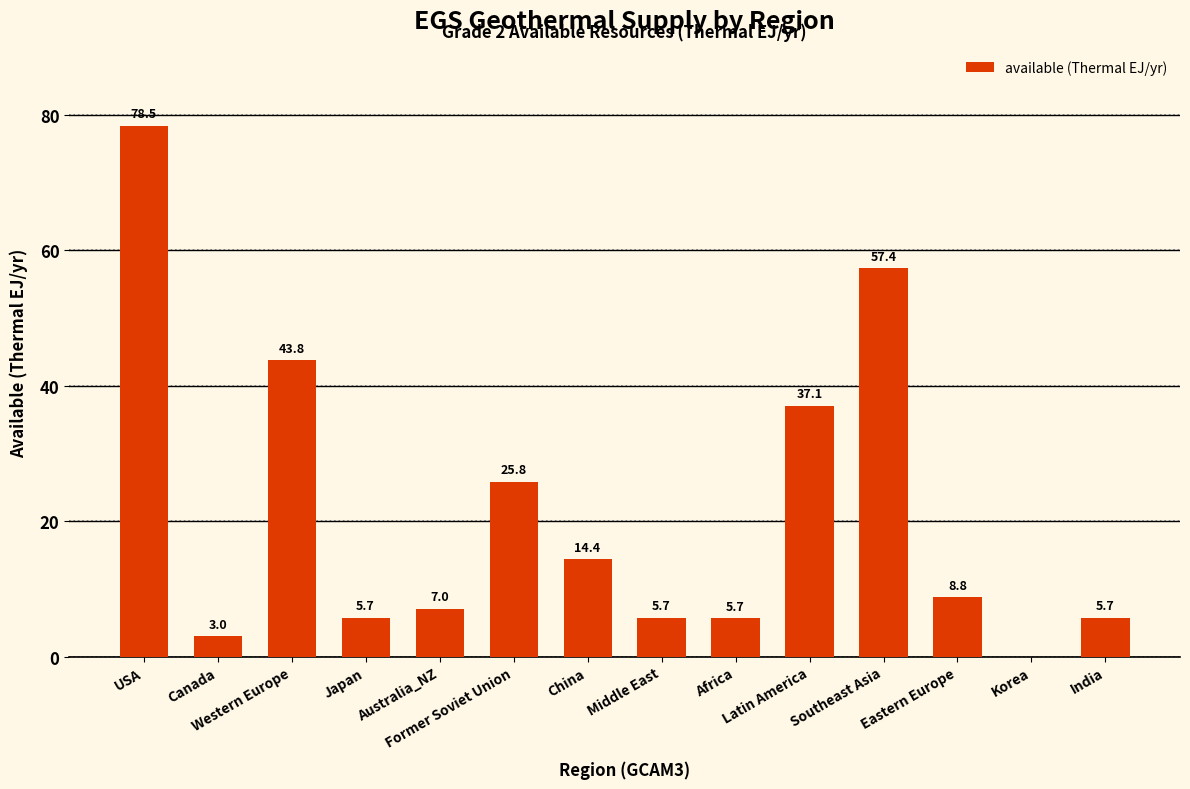

What is the greatest value displayed?

78.5